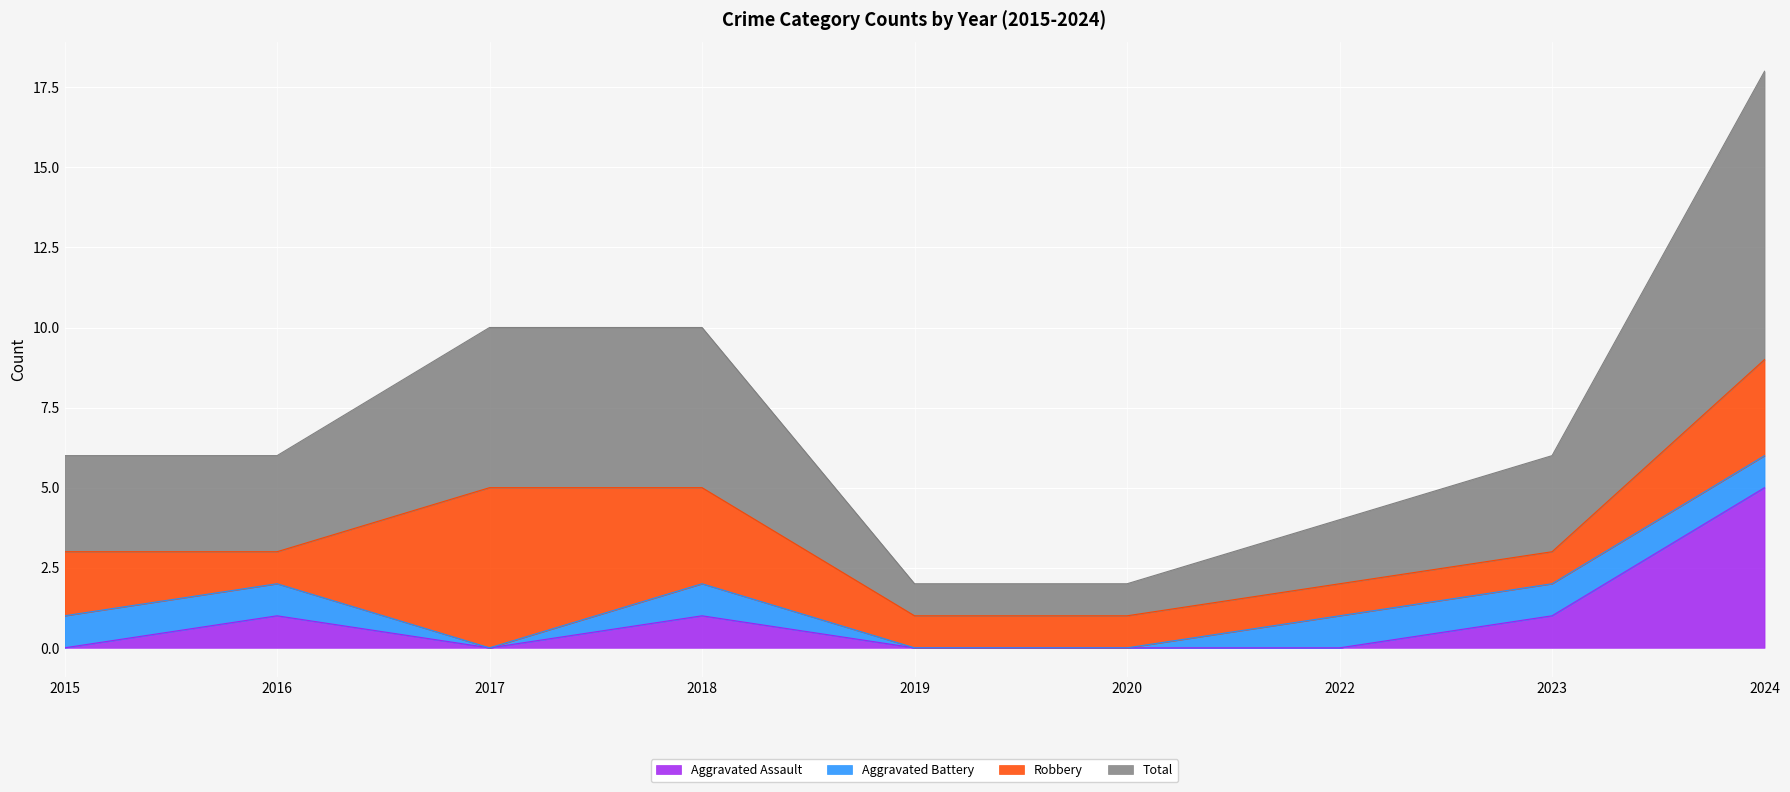

True or false: Total and Aggravated Assault intersect in this chart.

False